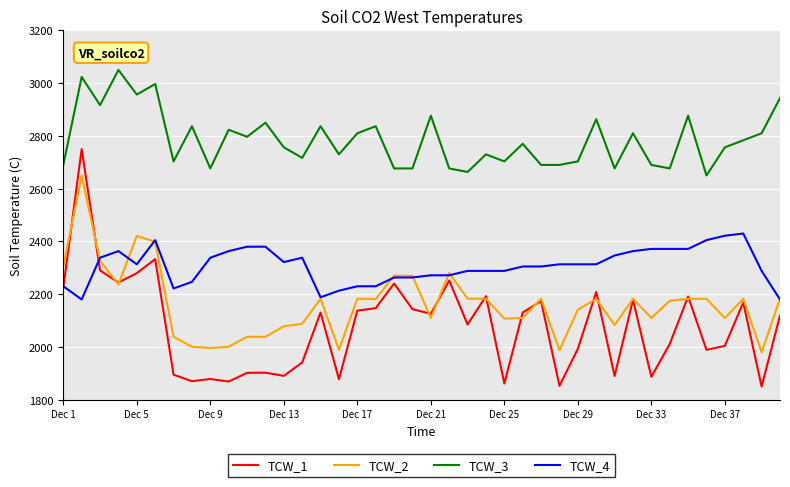

True or false: TCW_3 and TCW_2 intersect in this chart.

False